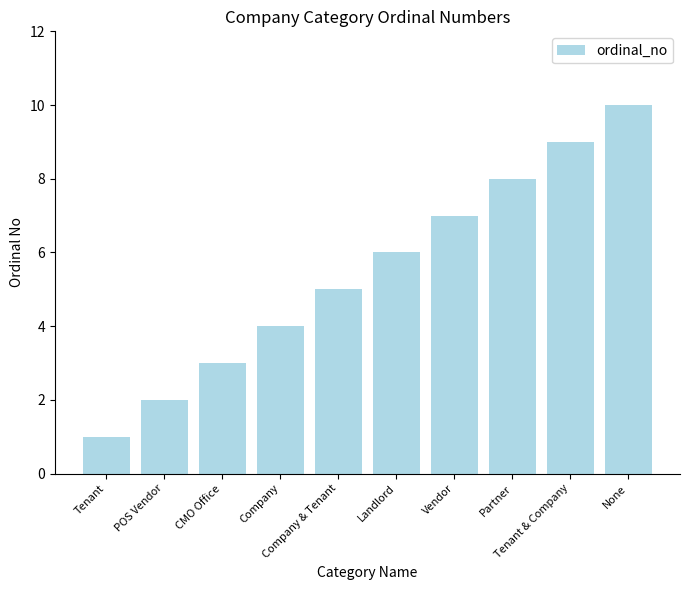

What is the value of the 9th bar from the left?

9